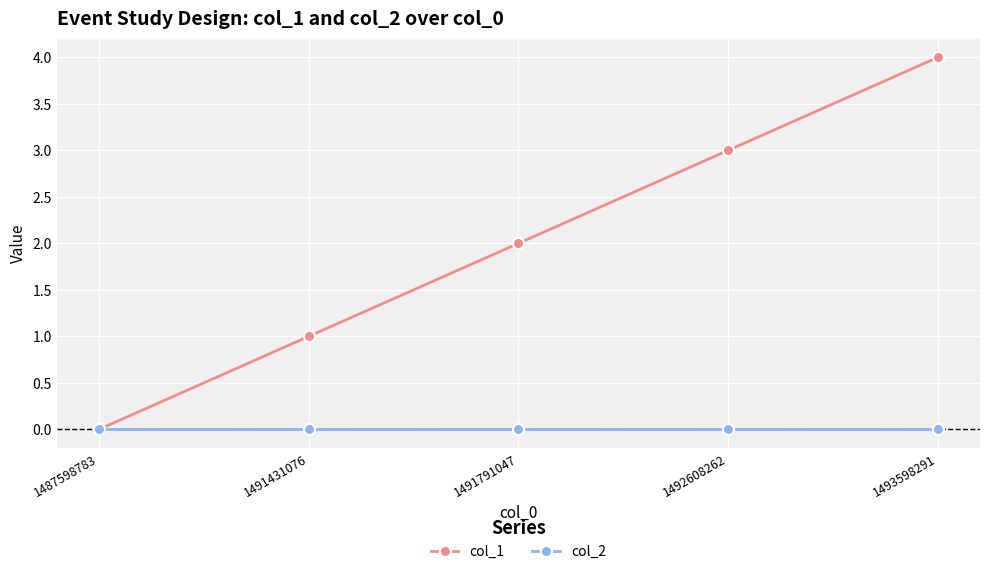

True or false: col_1 has a value of 2 at 1491791047.

True